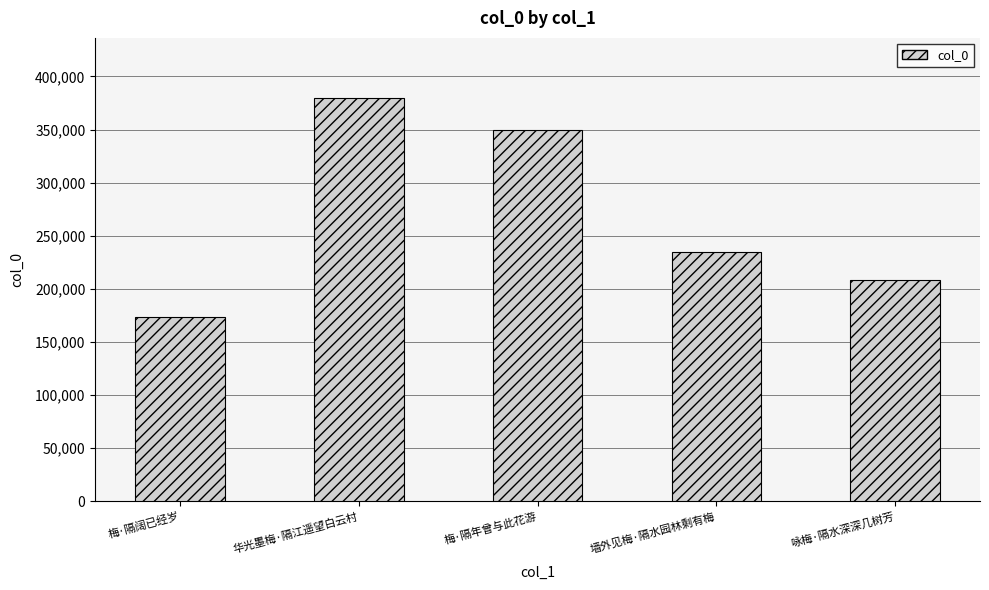

Reading left to right, transcribe all the data shown in this chart.

173359	379432	350074	234584	208400